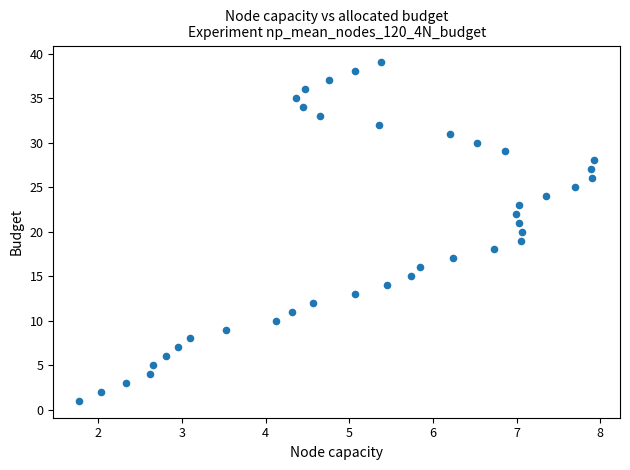

What is the range of Y values (max minus min)?

38